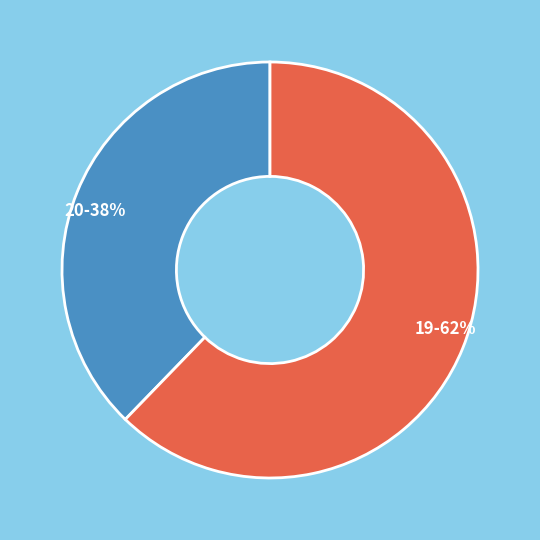

Which category has the biggest portion of the pie?

19